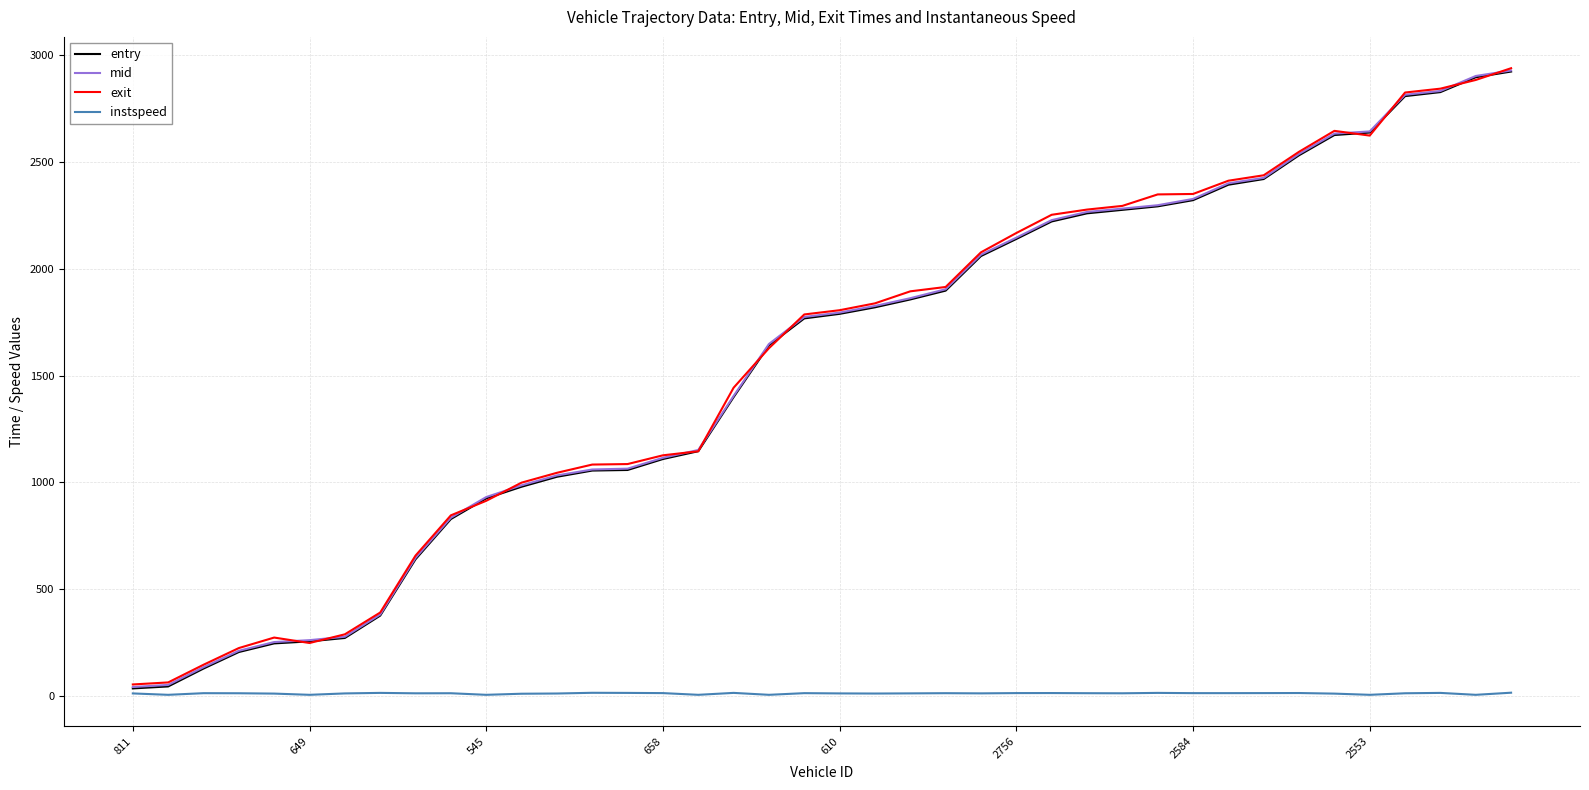

True or false: mid and instspeed intersect in this chart.

False